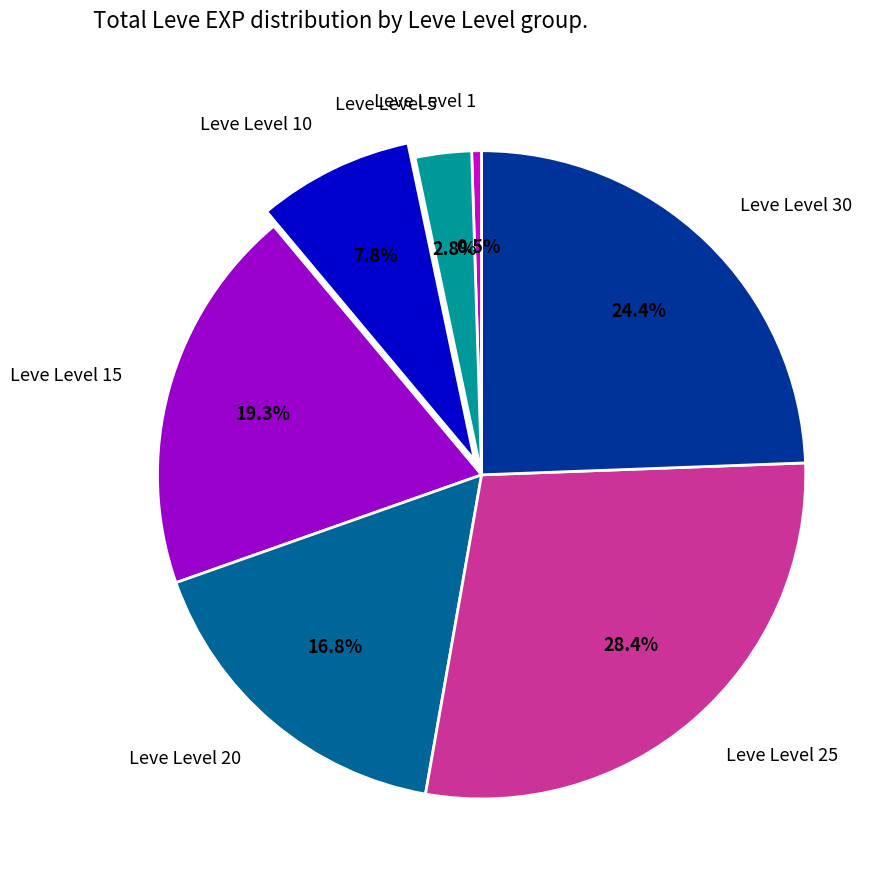

Which has a higher value, Leve Level 5 or Leve Level 1?

Leve Level 5